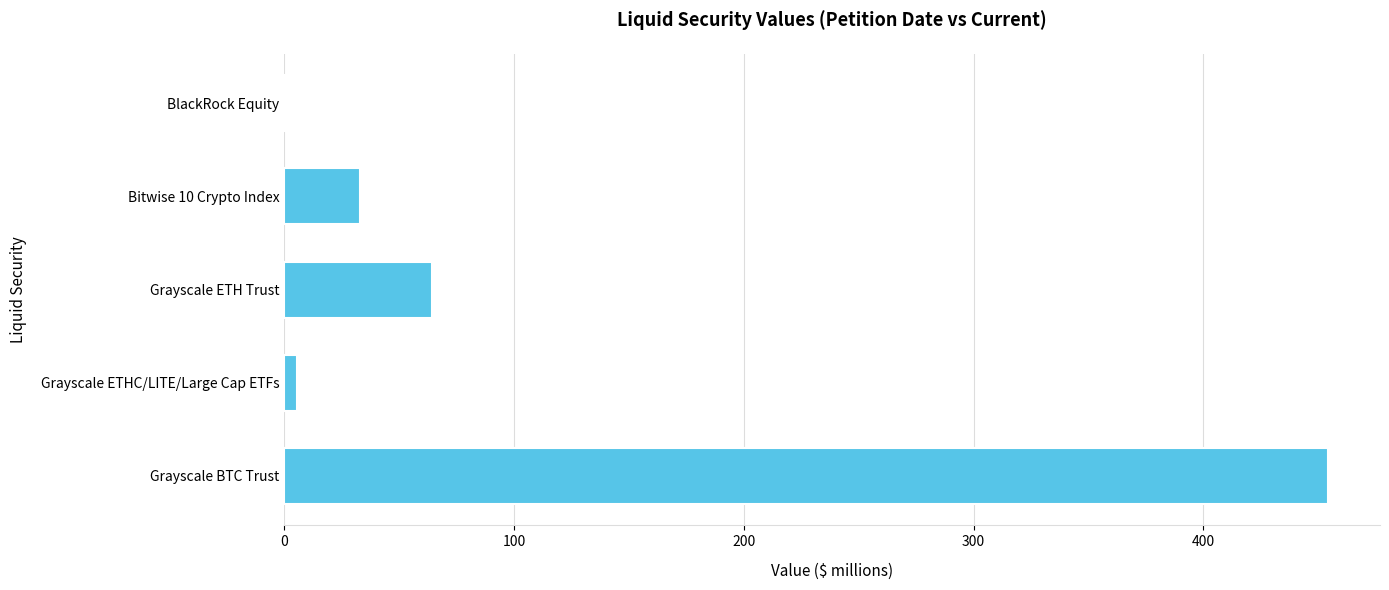

Count the number of values greater than 32.

3